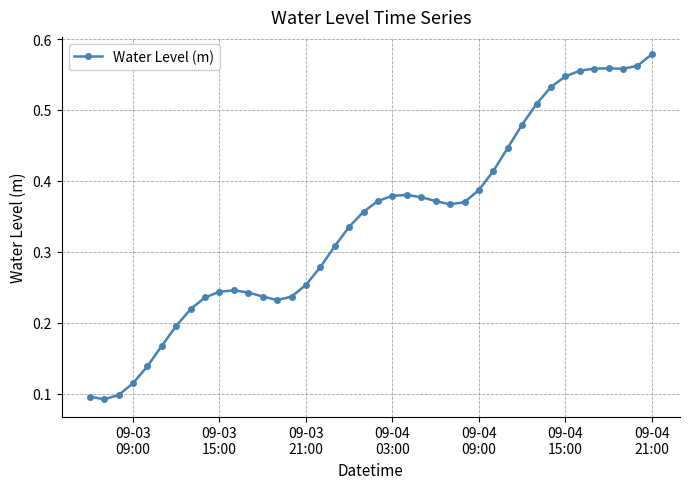

How many categories are shown in the chart?

40